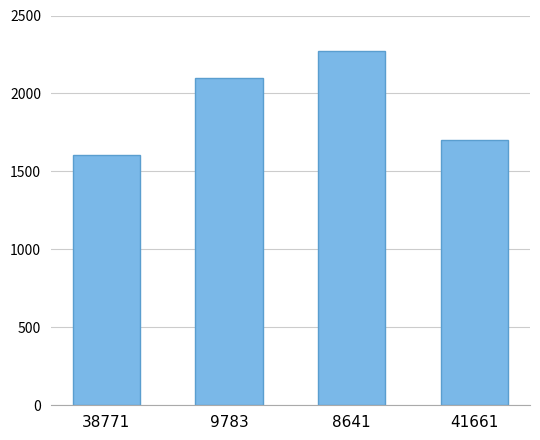

List the labels in order of value, largest first.

8641, 9783, 41661, 38771